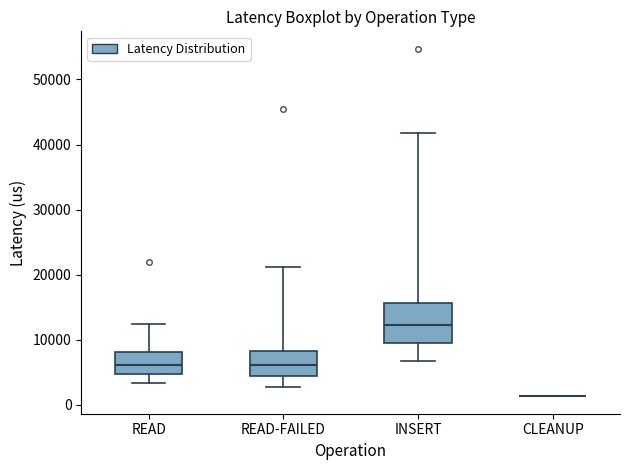

Reading left to right, read every box against the y-axis: the position of its median line, the range the box covers, and the ends of its whiskers. The values are not printed on the chart, so give them approximately, as read against the axis.

READ: median 6000, box 5000 to 8000, whiskers 3000 to 12000
READ-FAILED: median 6000, box 4000 to 8000, whiskers 3000 to 21000
INSERT: median 12000, box 9000 to 16000, whiskers 7000 to 42000
CLEANUP: box collapsed to a line at 1000, whiskers 1000 to 1000